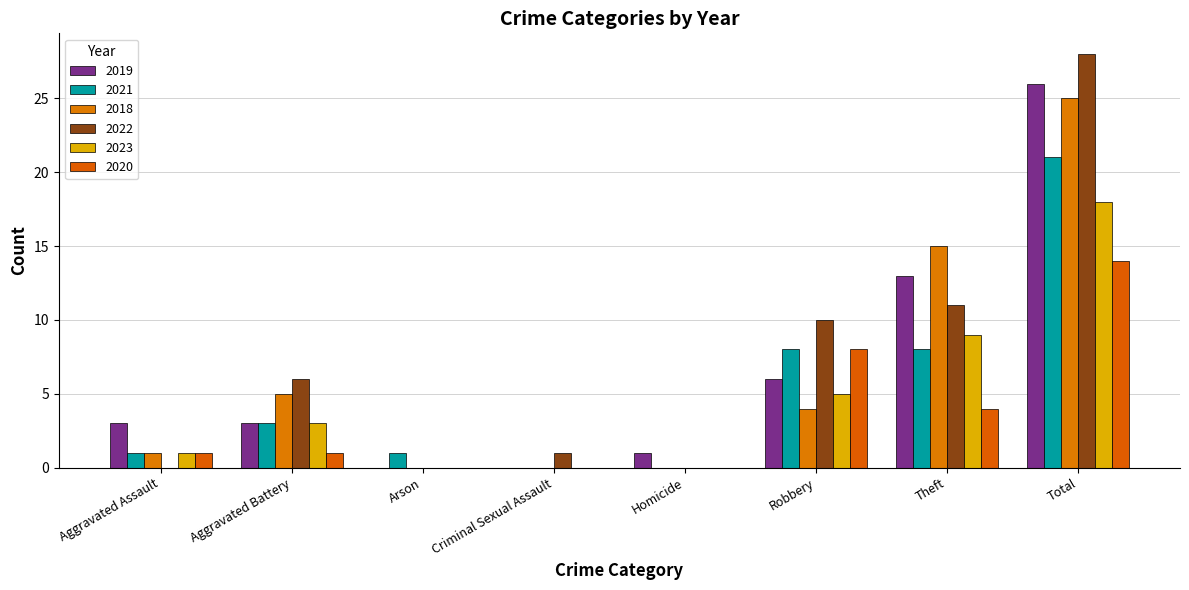

What is the sum of the 2021 values at Aggravated Assault and Criminal Sexual Assault?

1